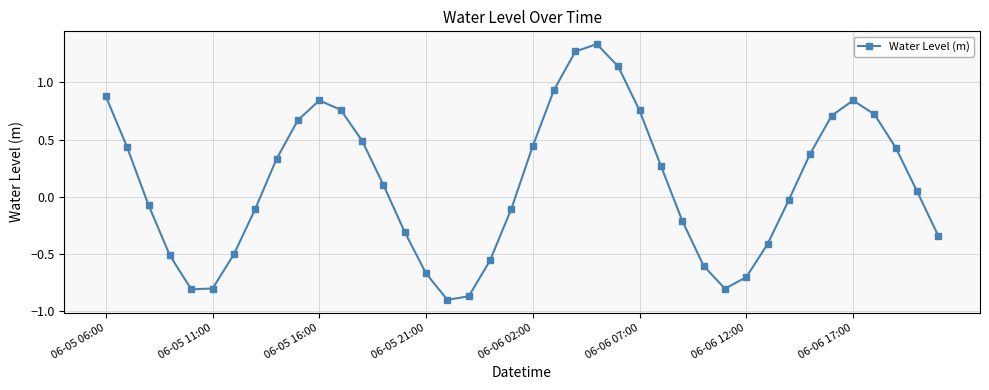

True or false: there are more than 1 points higher than both neighbors.

True